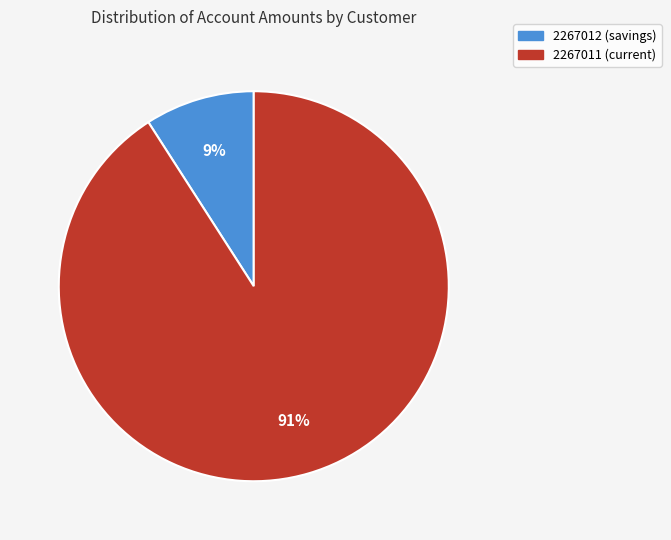

How many slices are in this pie chart?

2